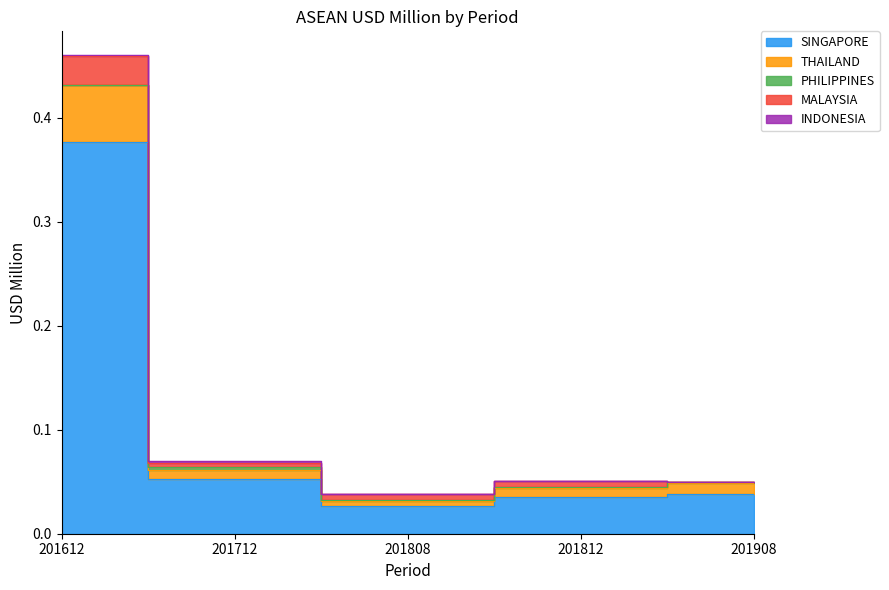

Is it true that SINGAPORE equals 0.0 at 201712?

False